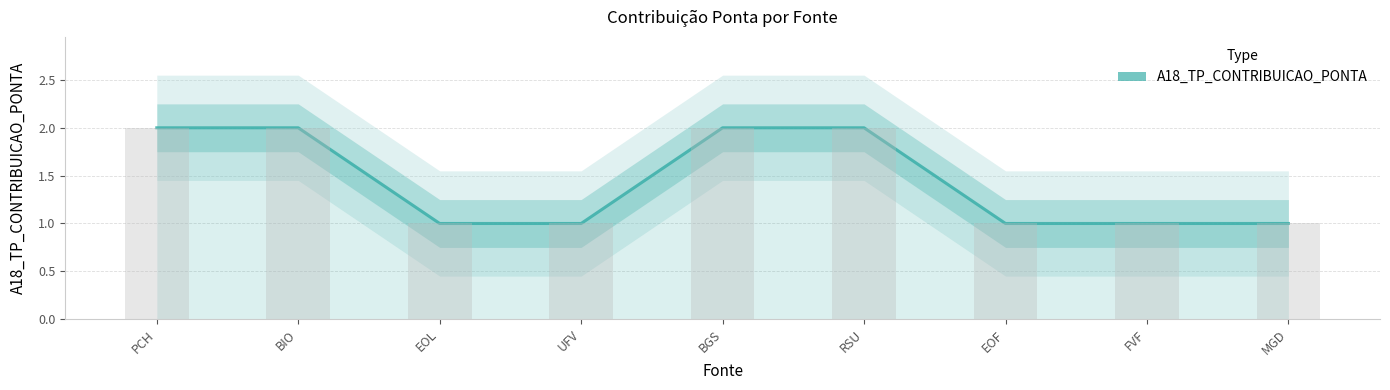

The chart shows a value of 0 at FVF. True or false?

False